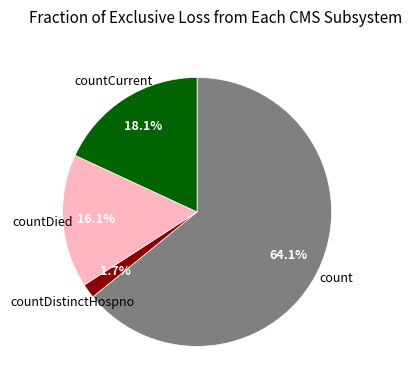

How many slices are in this pie chart?

4